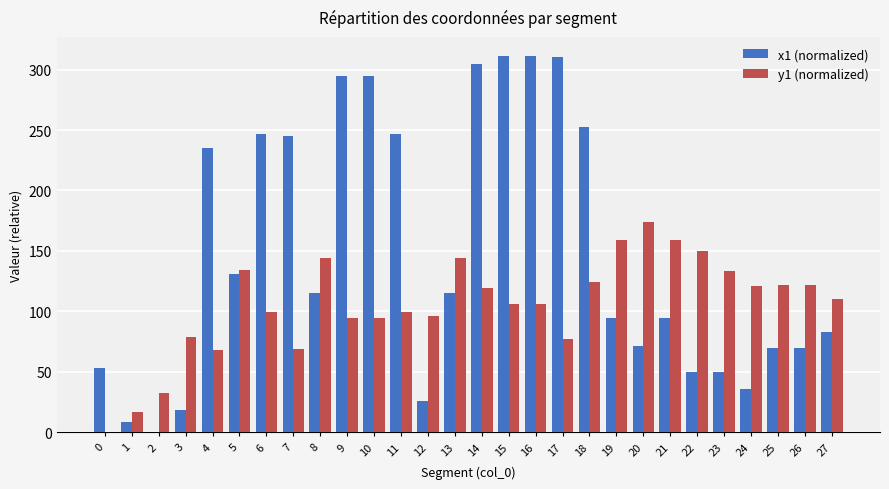

How many groups of bars are there?

28